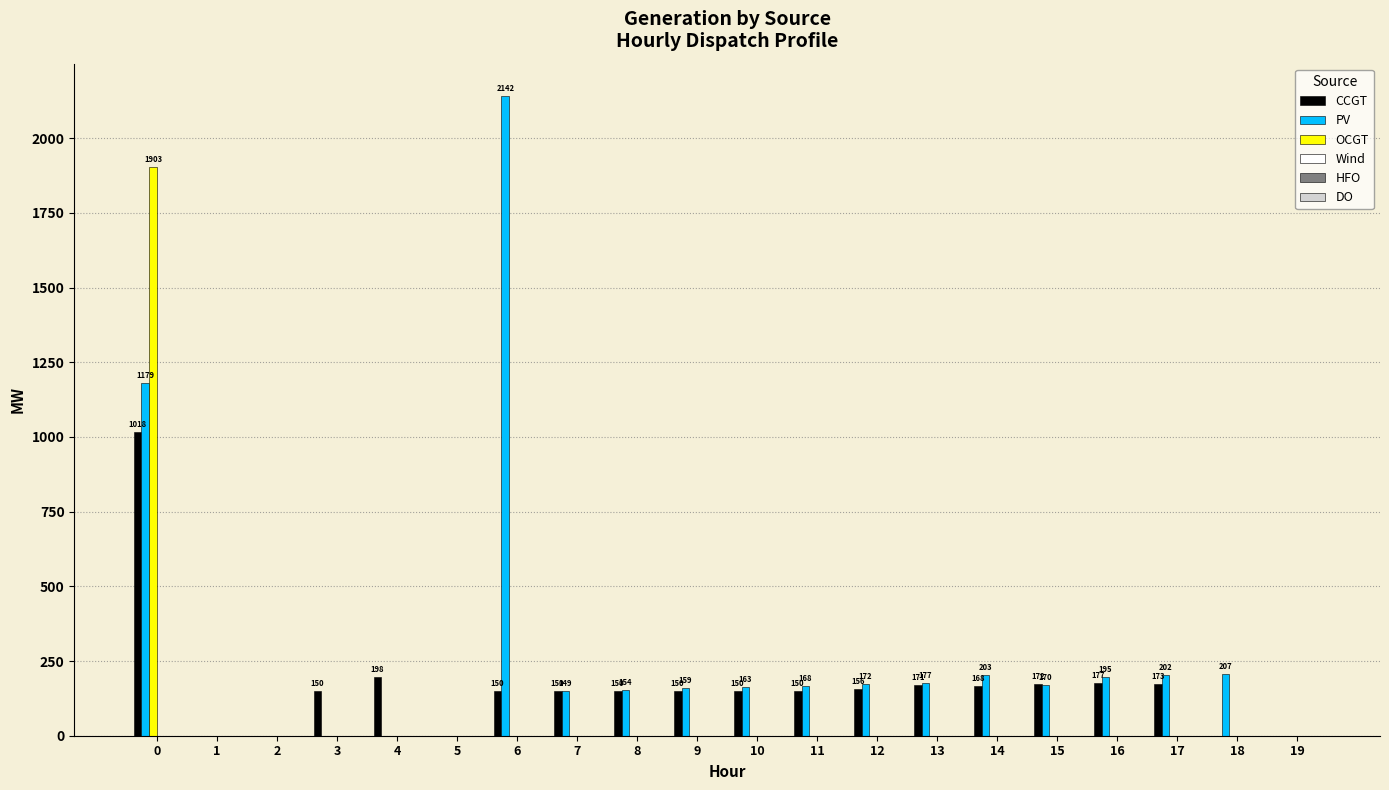

Is the value of OCGT at 19 greater than the value of PV at 6?

No